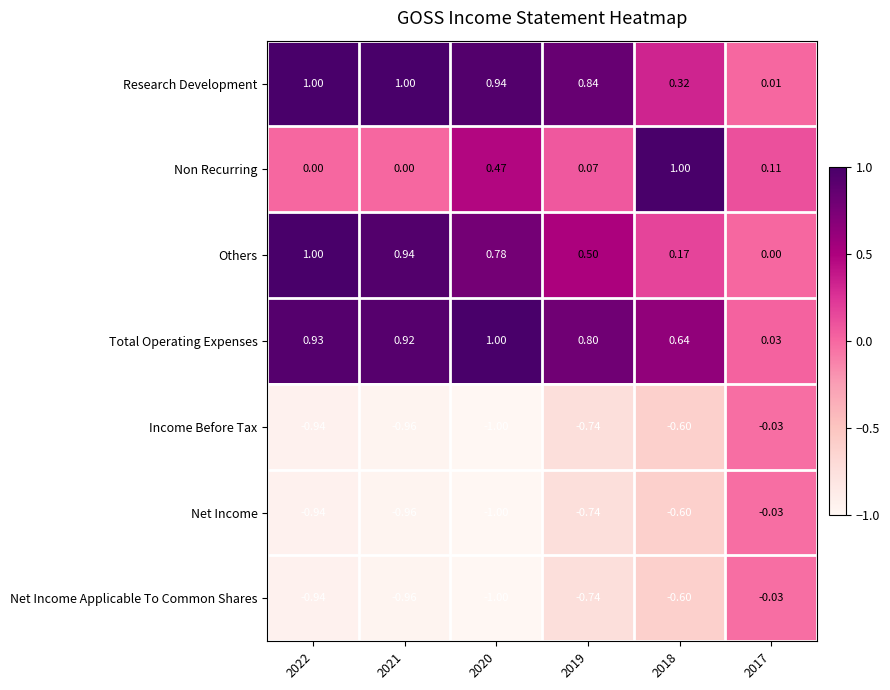

Between 2021 and 2018, which series saw the biggest shift?

Non Recurring